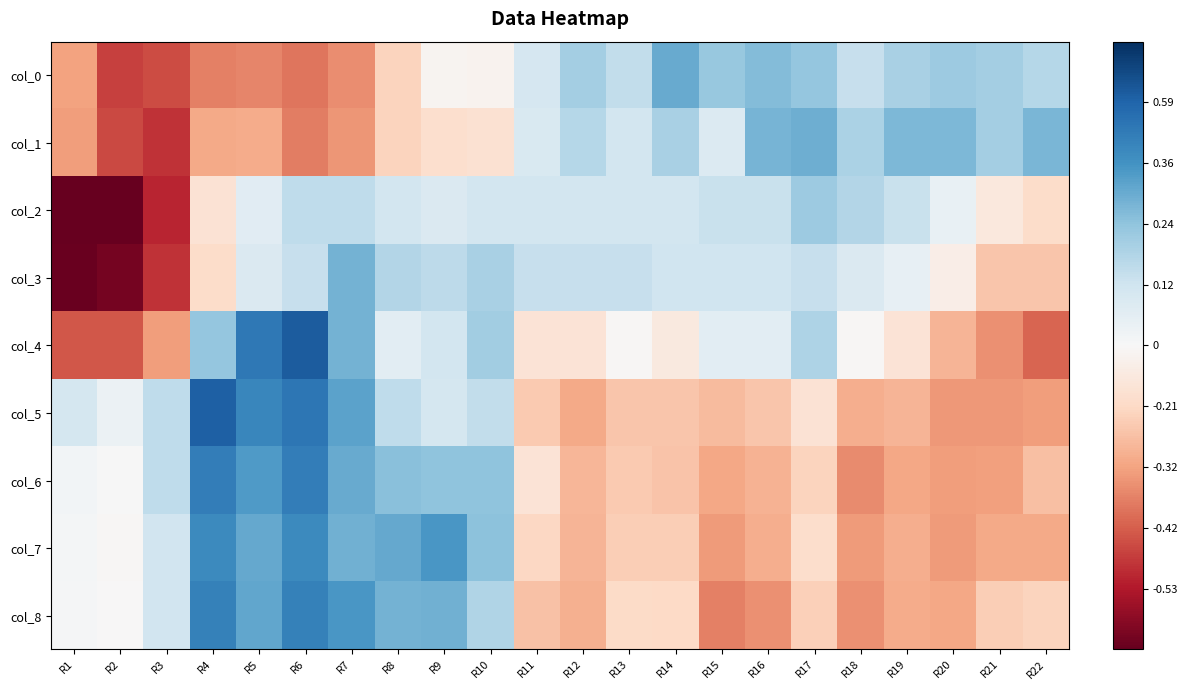

What is the spread (max minus min) of values at R7?

2.6